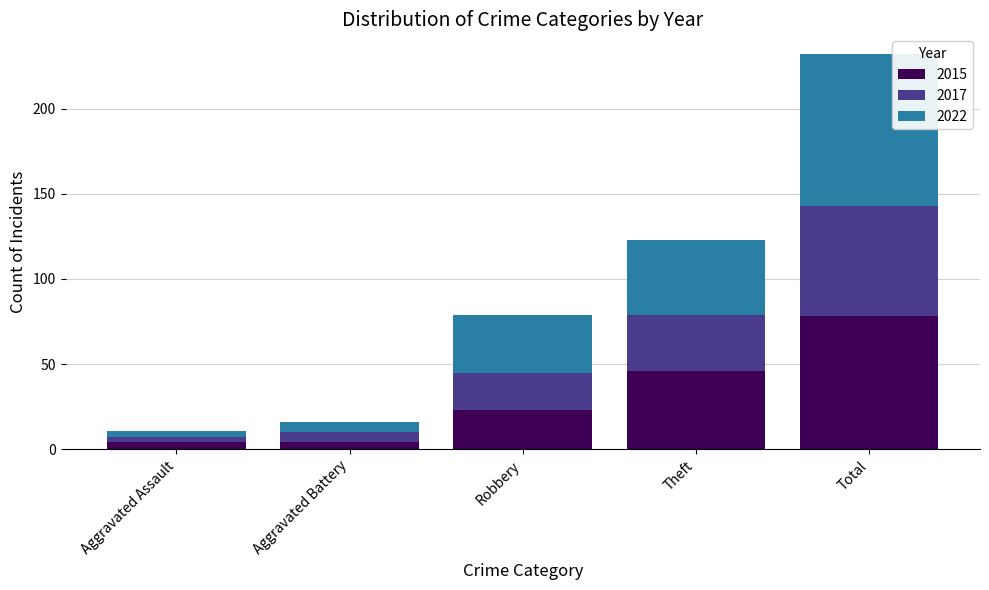

The value of 2015 at Robbery is 23. True or false?

True